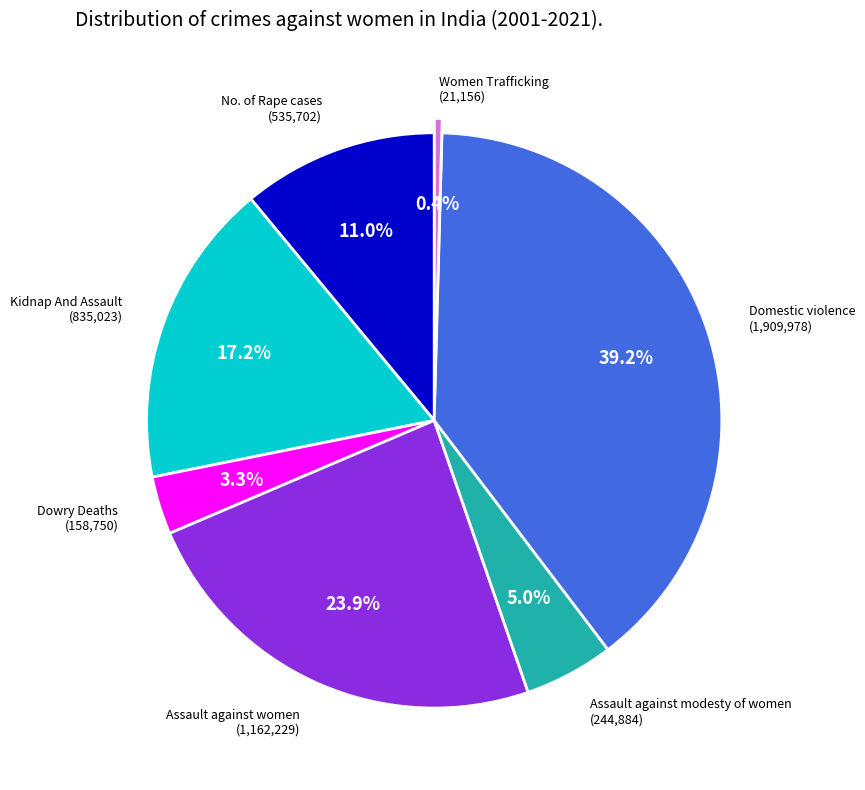

How many segments does this pie chart have?

7